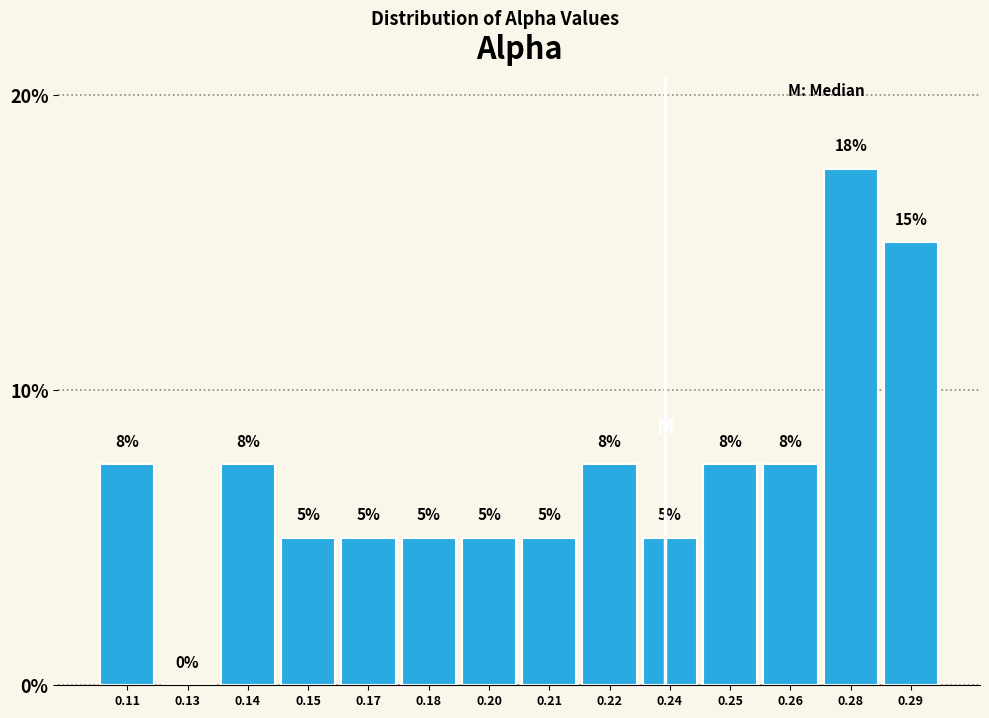

Where does the data first go above 7?

0.11